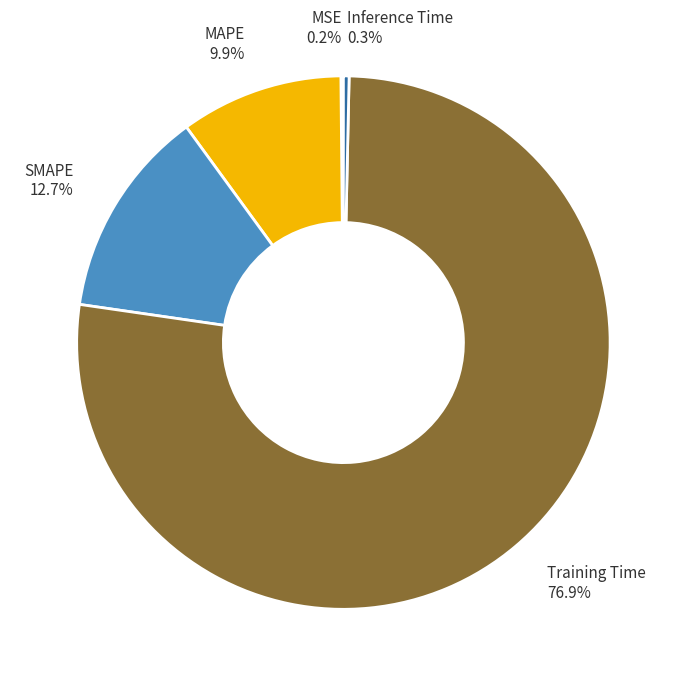

The MAPE slice represents 1% of the pie. True or false?

False